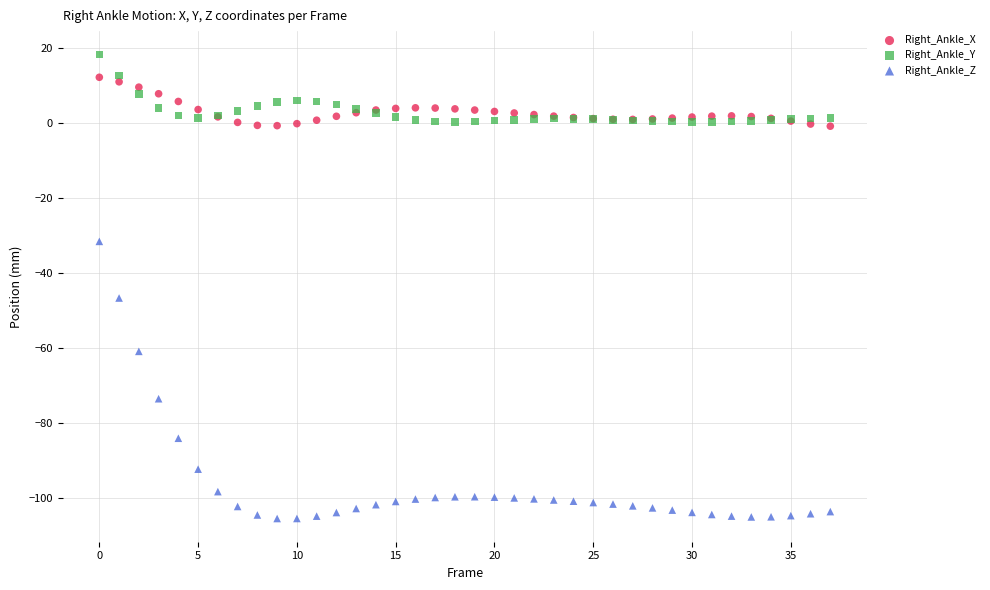

Which series contains the highest Y value?

Right_Ankle_Y